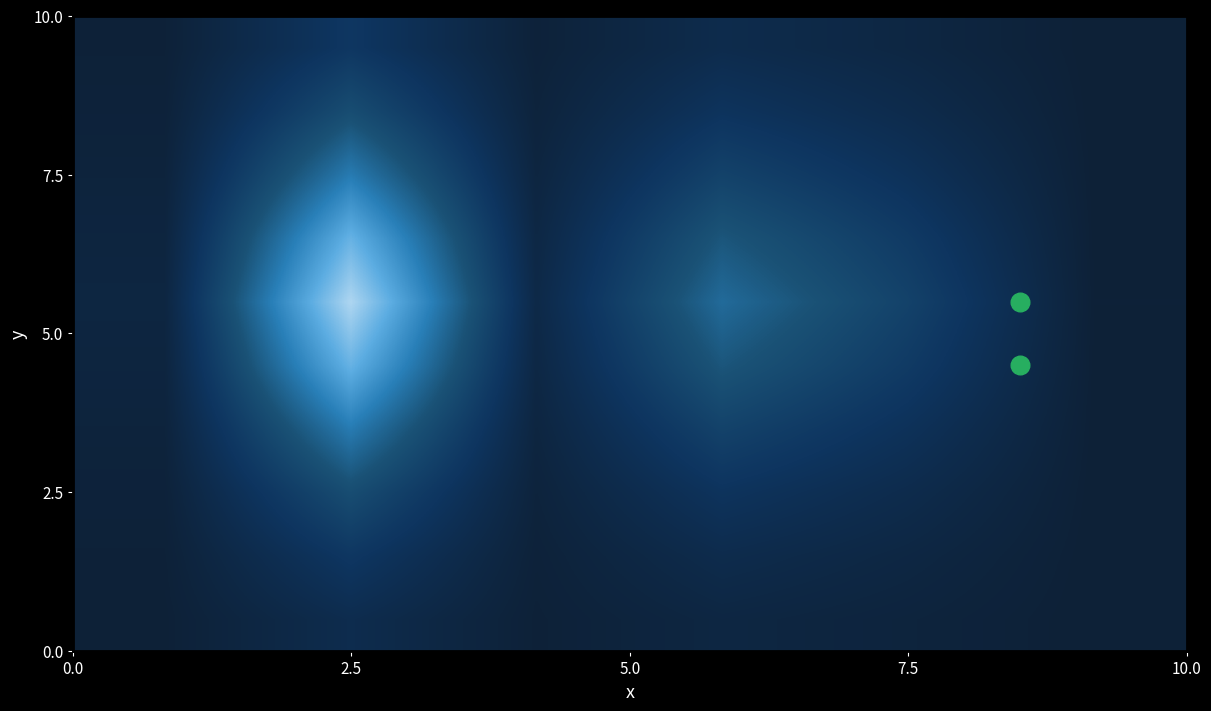

What is the greatest value displayed?

44850.0